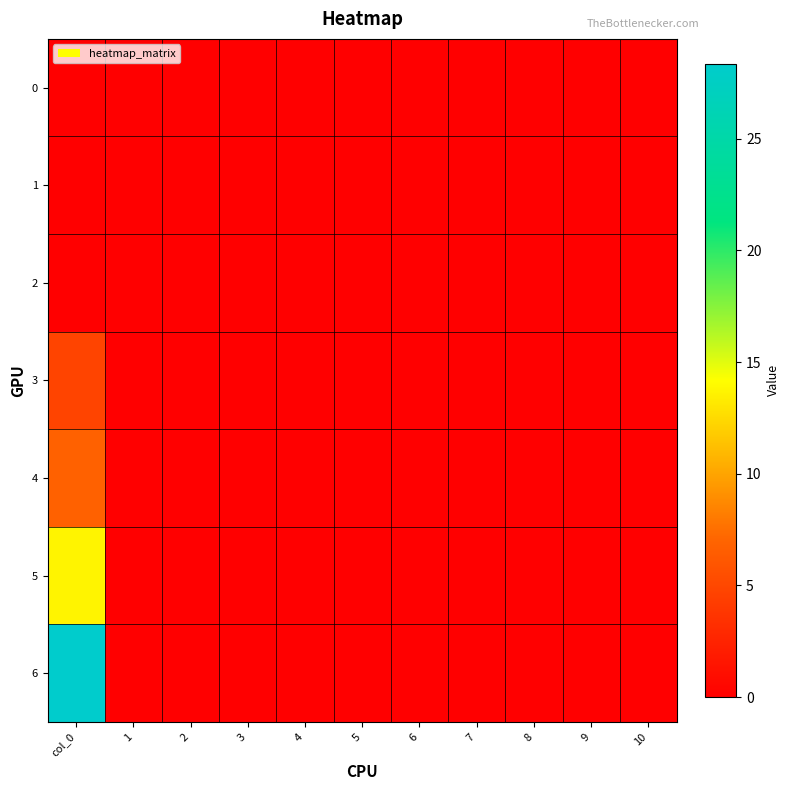

Reading left to right, list all the values displayed in this chart.

0: col_0=0.0	1=0.0	2=0.0	3=0.0	4=0.0	5=0.0	6=0.0	7=0.0	8=0.0	9=0.0	10=0.0
1: col_0=0.0	1=0.0	2=0.0	3=0.0	4=0.0	5=0.0	6=0.0	7=0.0	8=0.0	9=0.0	10=0.0
2: col_0=0.0	1=0.0	2=0.0	3=0.0	4=0.0	5=0.0	6=0.0	7=0.0	8=0.0	9=0.0	10=0.0
3: col_0=4.8	1=0.0	2=0.0	3=0.0	4=0.0	5=0.0	6=0.0	7=0.0	8=0.0	9=0.0	10=0.0
4: col_0=6.8	1=0.0	2=0.0	3=0.0	4=0.0	5=0.0	6=0.0	7=0.0	8=0.0	9=0.0	10=0.0
5: col_0=13.7	1=0.0	2=0.0	3=0.0	4=0.0	5=0.0	6=0.0	7=0.0	8=0.0	9=0.0	10=0.0
6: col_0=28.4	1=0.0	2=0.0	3=0.0	4=0.0	5=0.0	6=0.0	7=0.0	8=0.0	9=0.0	10=0.0